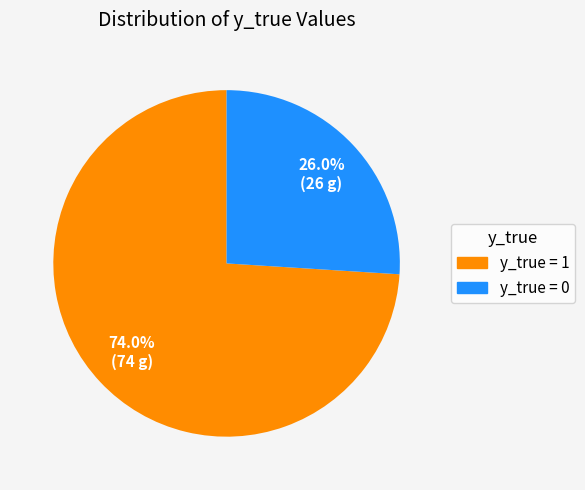

Between y_true = 1 and y_true = 0, which is larger?

y_true = 1